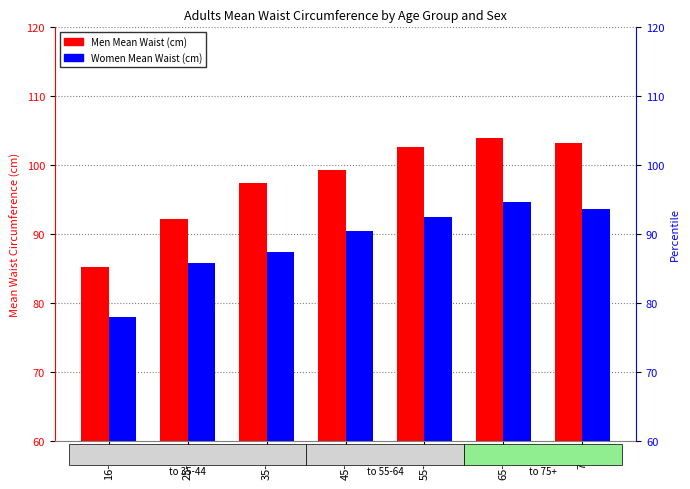

True or false: Women Mean Waist (cm) has a value of 78.0 at 16-24.

True